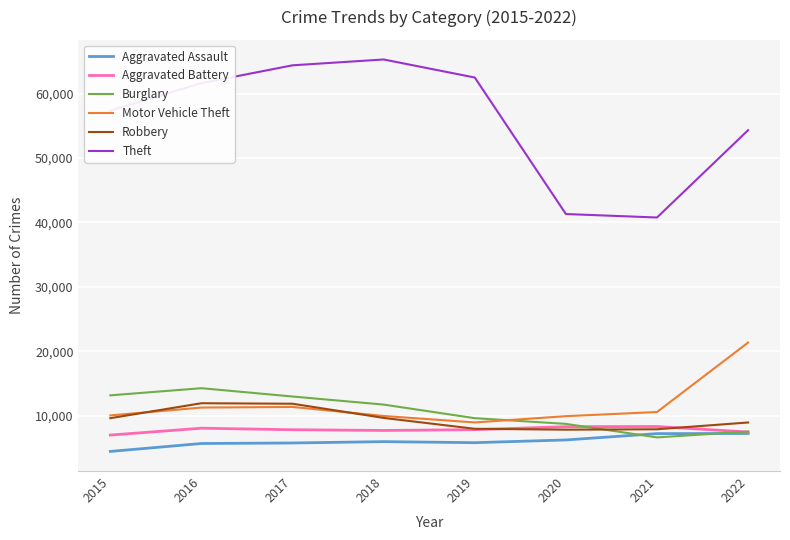

Which series has the largest total across all categories?

Theft